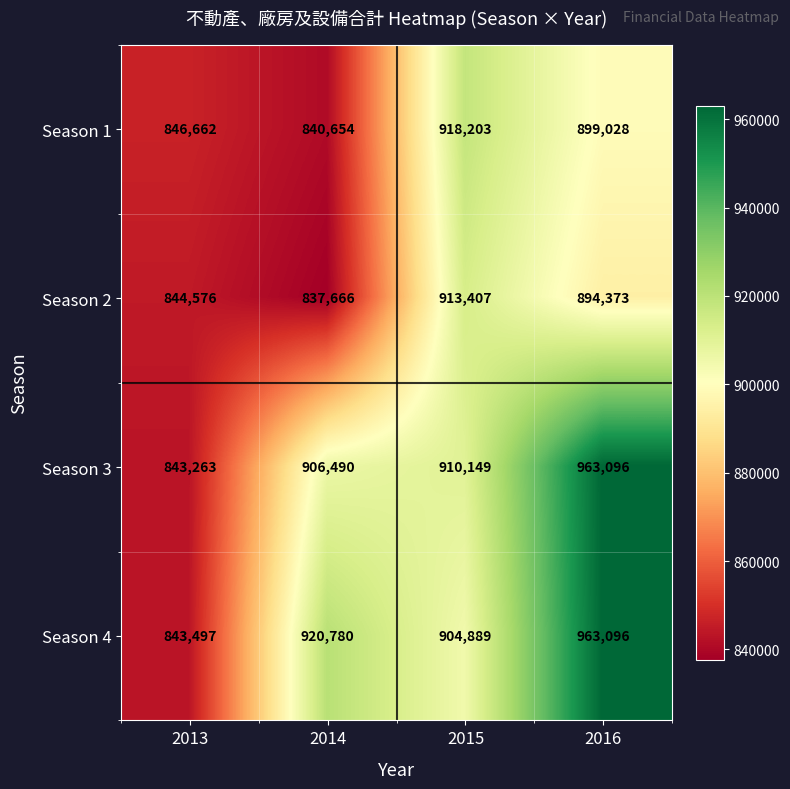

Where is Season 2 nearest to the value 875536?

2016